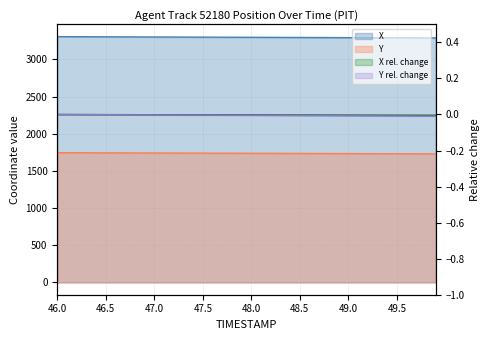

Which series has the largest total across all categories?

X